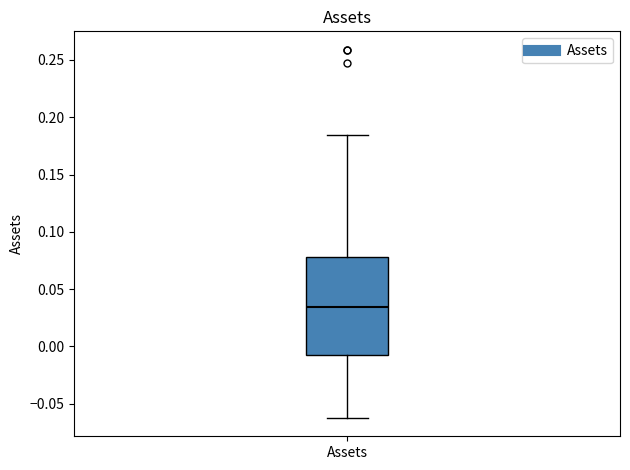

Read this box plot against the y-axis: the position of the median line, the range covered by the box, and the ends of both whiskers. The values are not printed on the chart, so give them approximately, as read against the axis.

median 0.035, box -0.010 to 0.080, whiskers -0.060 to 0.185